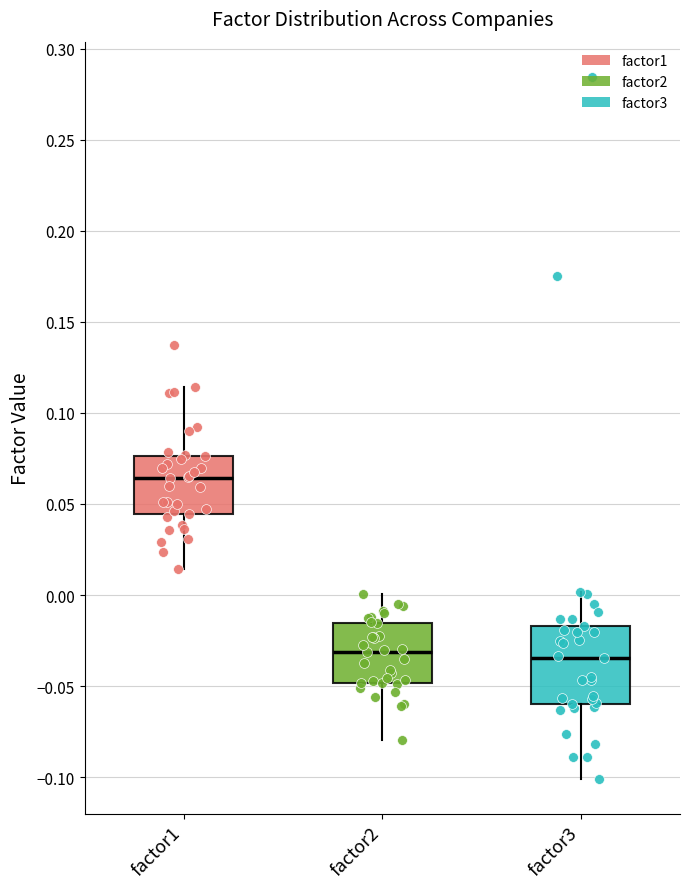

Which box's median line is the highest?

factor1